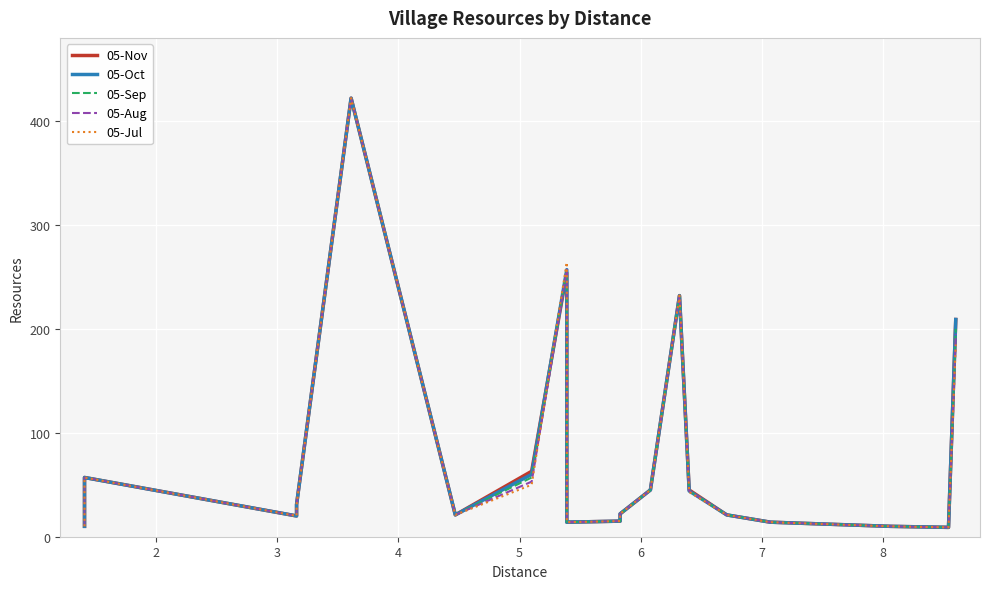

Reading left to right, extract all data points from this chart.

05-Nov: 10	57	20	31	422	21	63	254	14	15	22	45	232	45	21	14	11	10	9	209
05-Oct: 10	57	20	31	422	21	60	257	14	15	22	45	232	44	21	14	11	10	9	209
05-Sep: 10	57	20	31	422	21	57	257	14	15	22	45	232	44	21	14	11	10	9	200
05-Aug: 10	57	20	31	422	21	53	257	14	15	22	45	232	44	21	14	11	10	9	195
05-Jul: 10	57	20	31	422	21	50	264	14	15	22	45	232	43	21	14	11	10	9	185